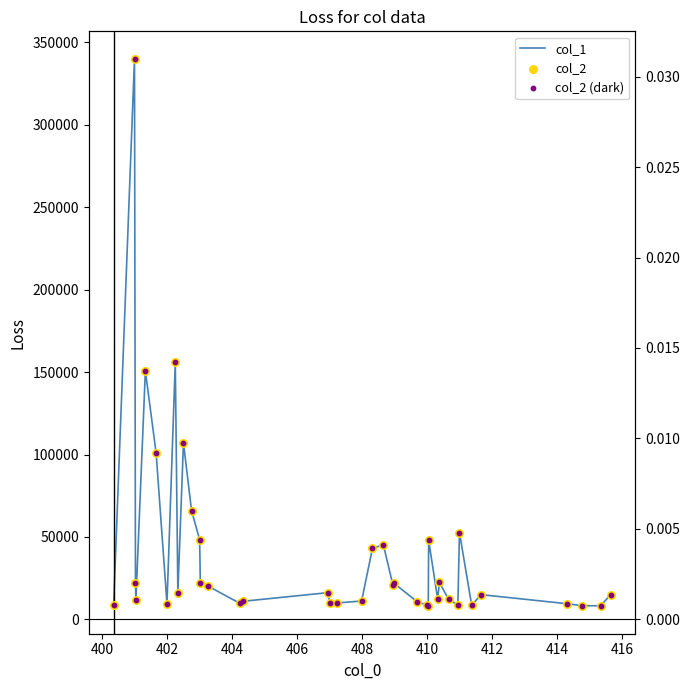

What are all the series names shown in the legend?

col_1, col_2, col_2 (dark)